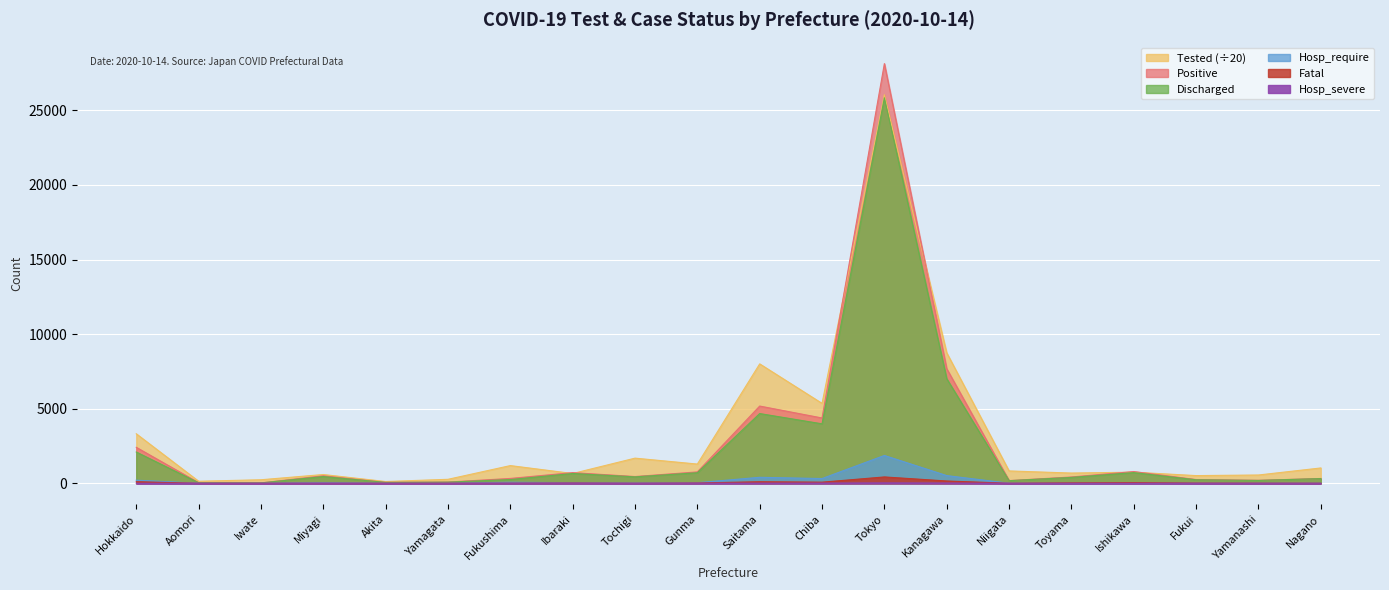

At which label does Hosp_severe reach its peak?

Tokyo